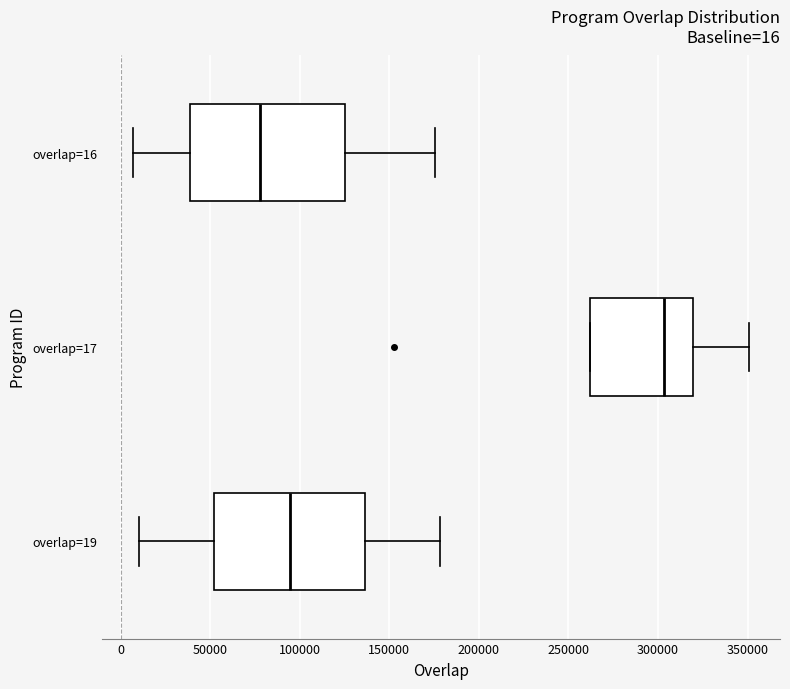

Which box has the furthest to the left median line?

overlap=16